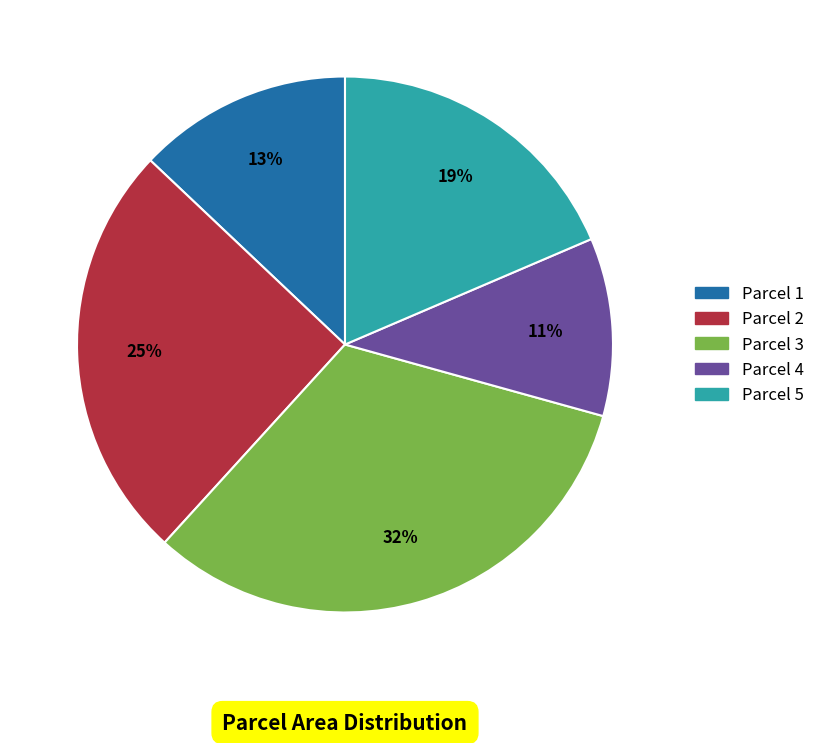

Approximately how many times larger is the value at Parcel 1 compared to Parcel 4?

1.2